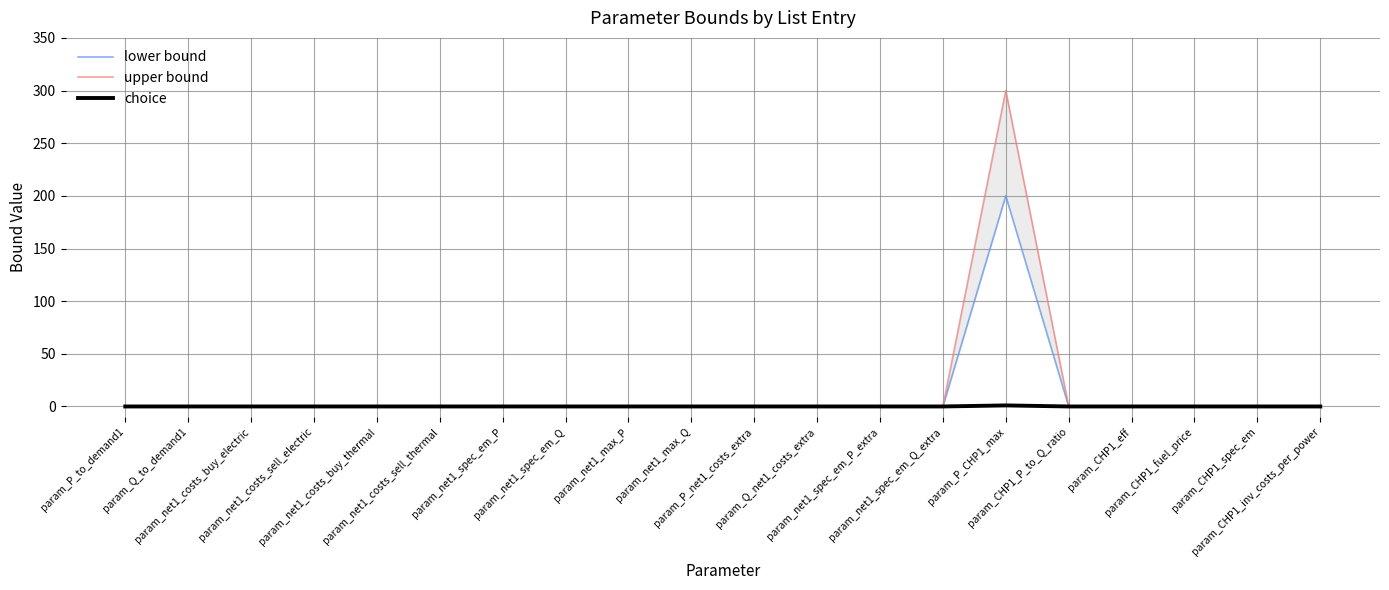

Reading left to right, transcribe all the data shown in this chart.

lower bound: 0	0	0	0	0	0	0	0	0	0	0	0	0	0	200	0	0	0	0	0
upper bound: 0	0	0	0	0	0	0	0	0	0	0	0	0	0	300	0	0	0	0	0
choice: 0	0	0	0	0	0	0	0	0	0	0	0	0	0	1	0	0	0	0	0